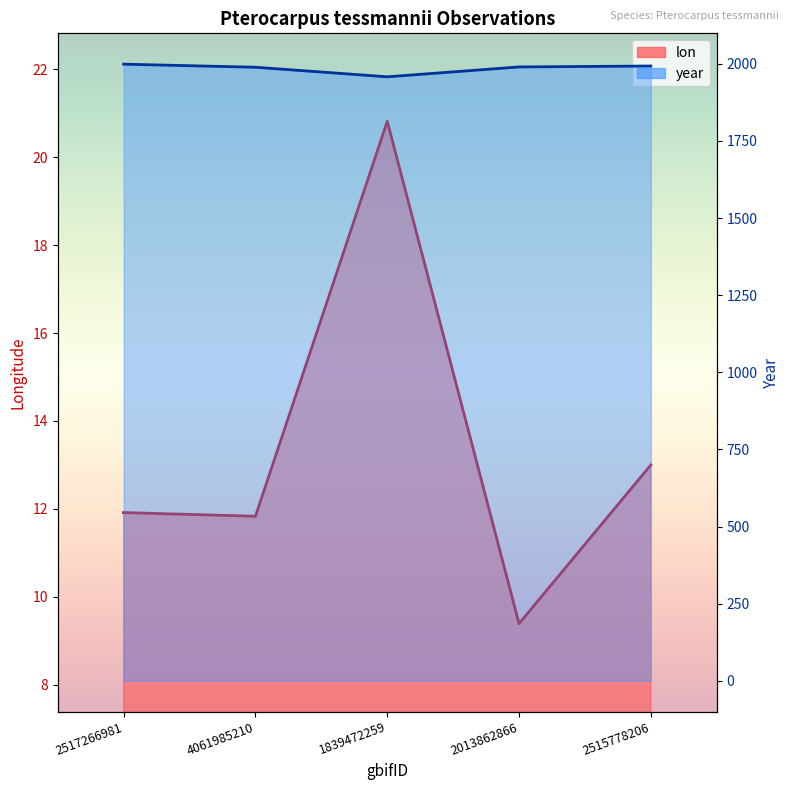

How many categories are shown in the chart?

5